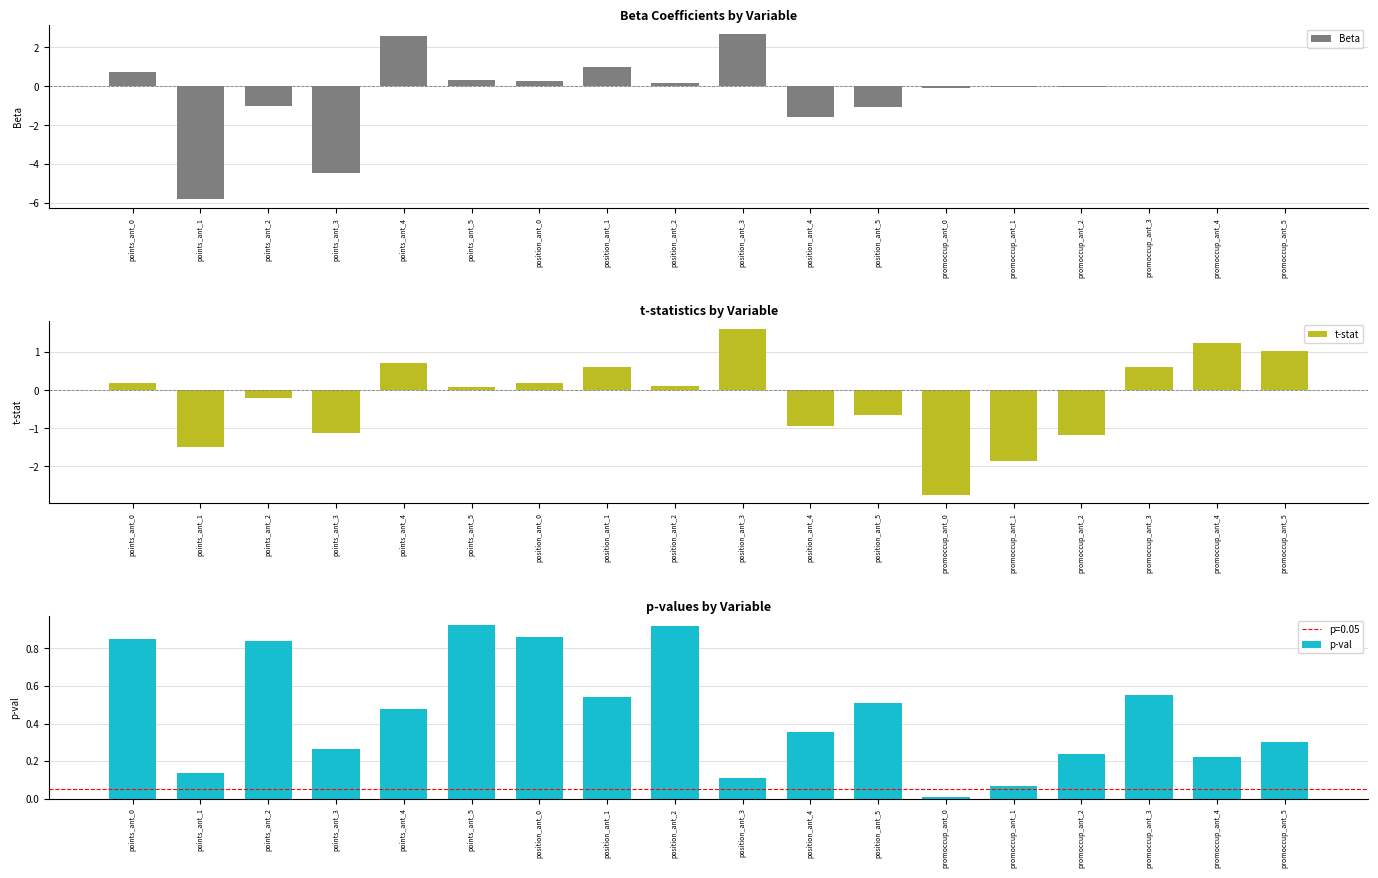

Rank the series by their average value, from highest to lowest.

p-val, t-stat, Beta